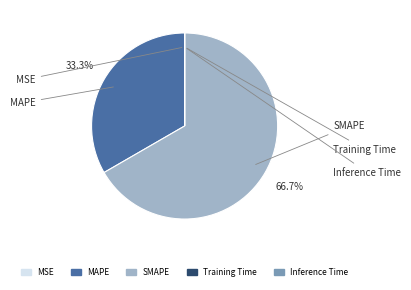

How many slices are in this pie chart?

5